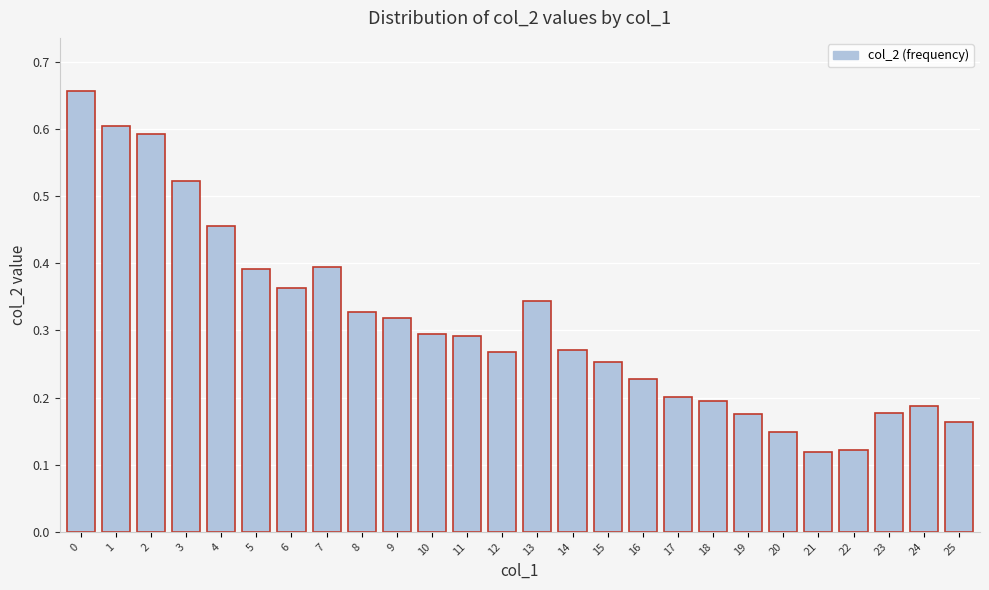

Is it true that the value at 6 is 0.5?

False